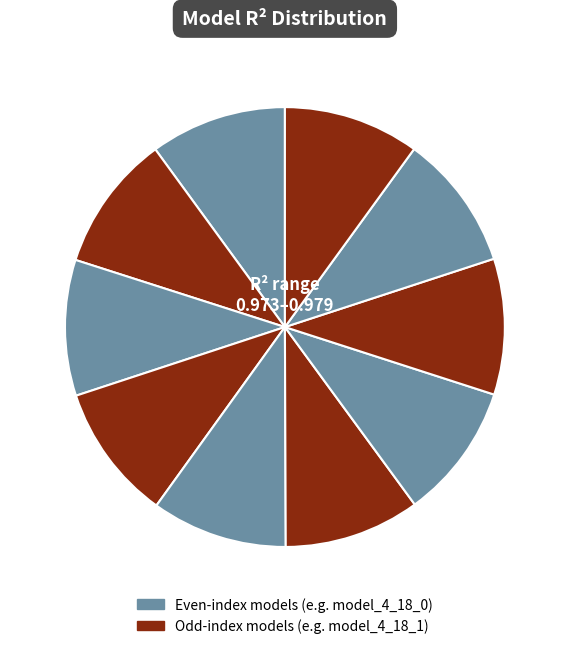

Count the number of slices in the pie.

10